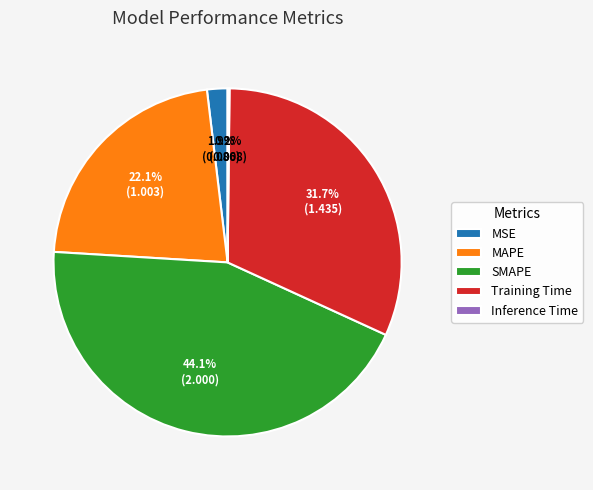

Between MAPE and Training Time, which is larger?

Training Time